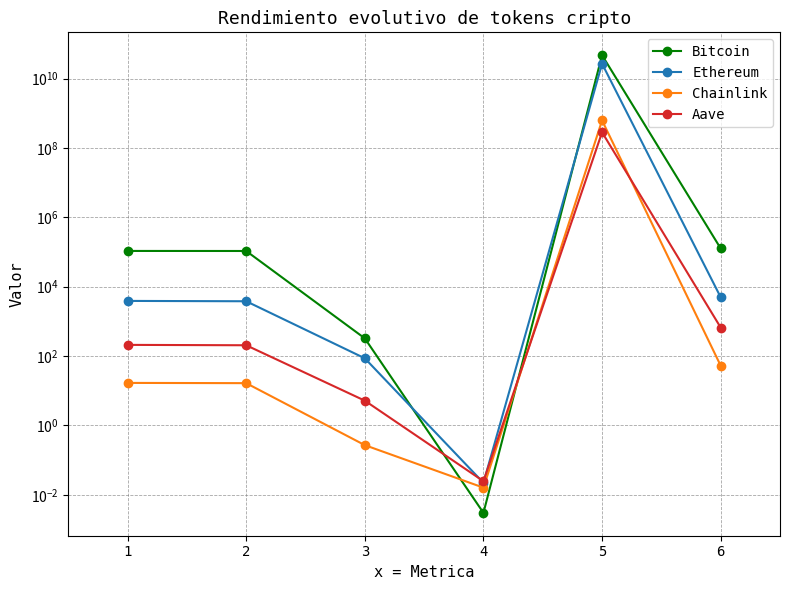

At which category is the sum across all series the highest?

5